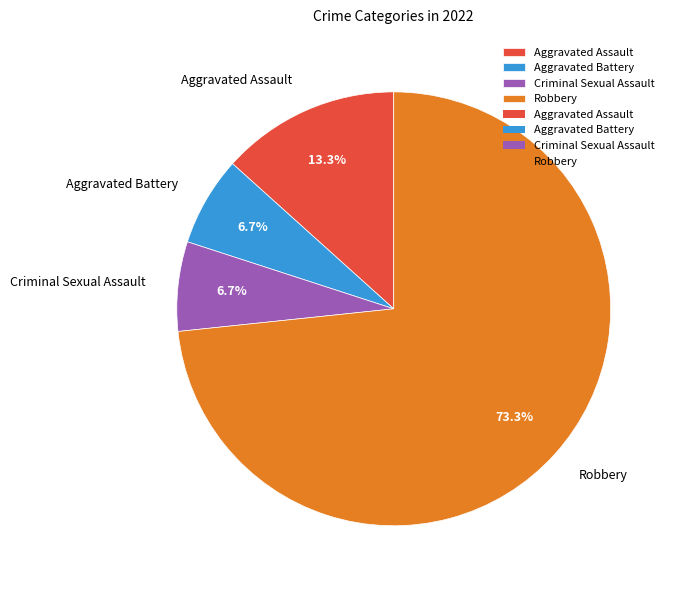

Is Criminal Sexual Assault the majority of the pie?

No